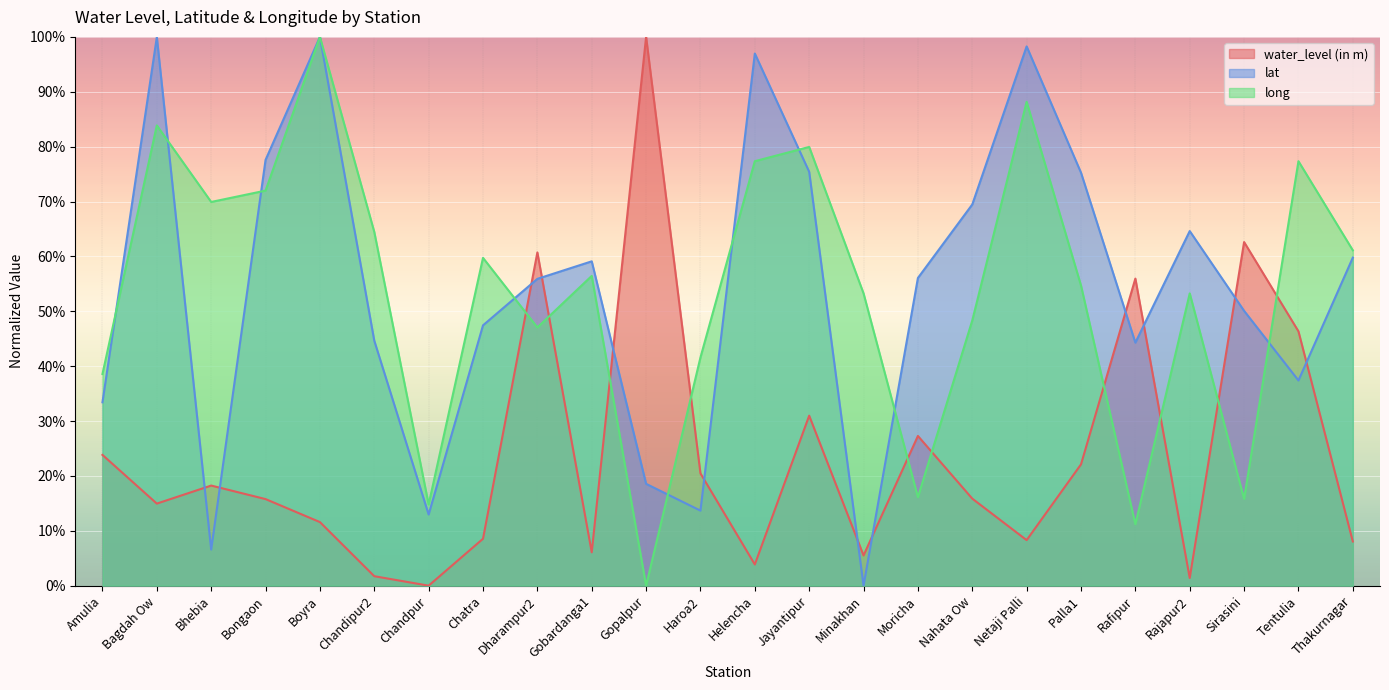

Which series has the largest range (max minus min)?

water_level (in m)